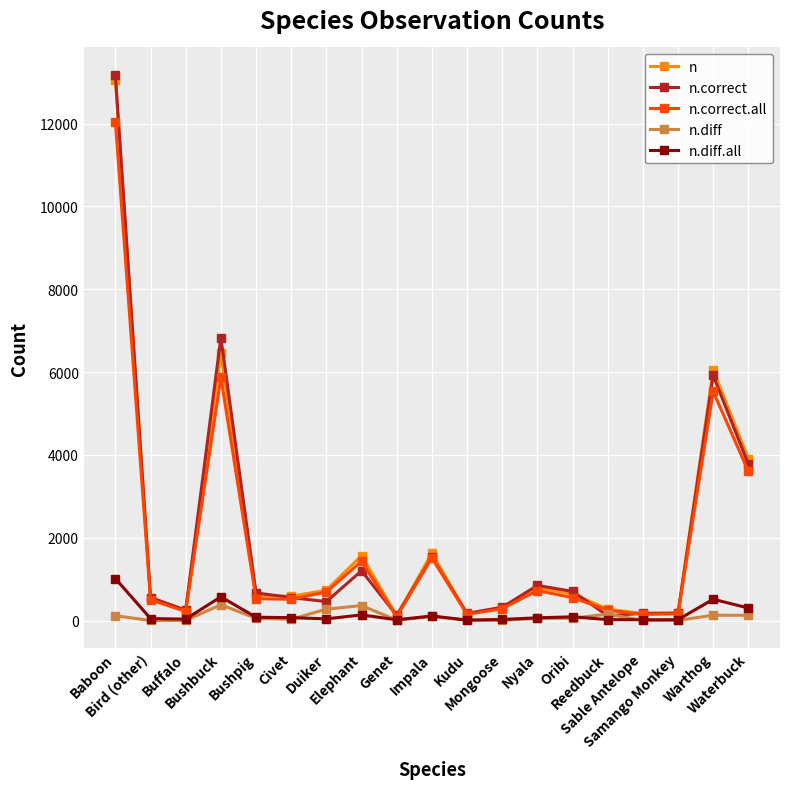

True or false: n.correct has more than 1 interior local peaks.

True